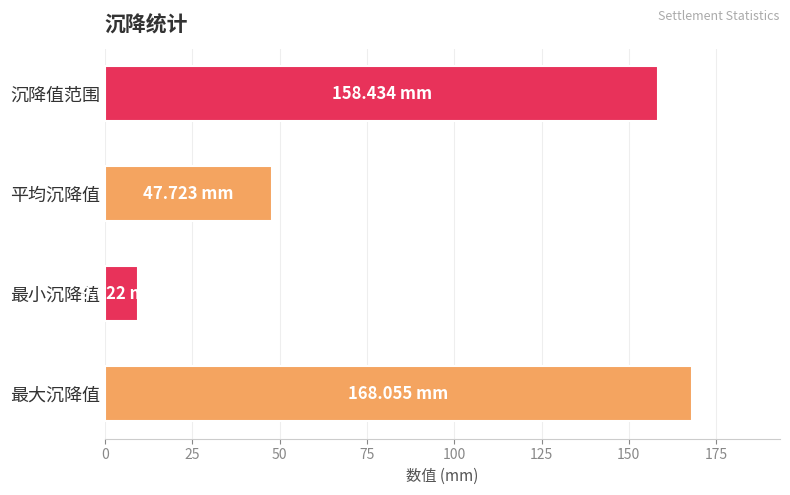

At which label is the value closest to 88?

平均沉降值